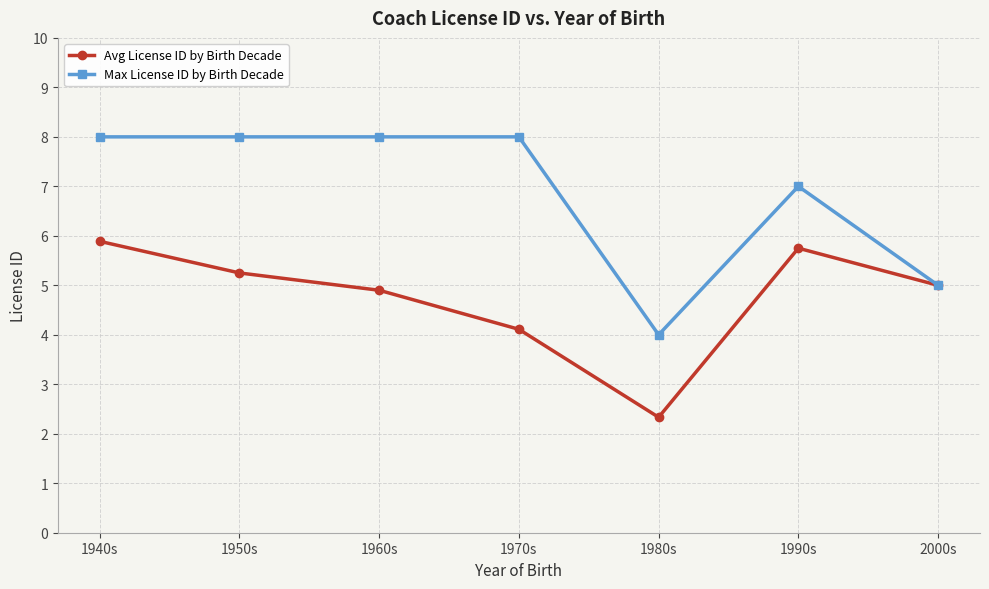

At which category is the sum across all series the highest?

1940s